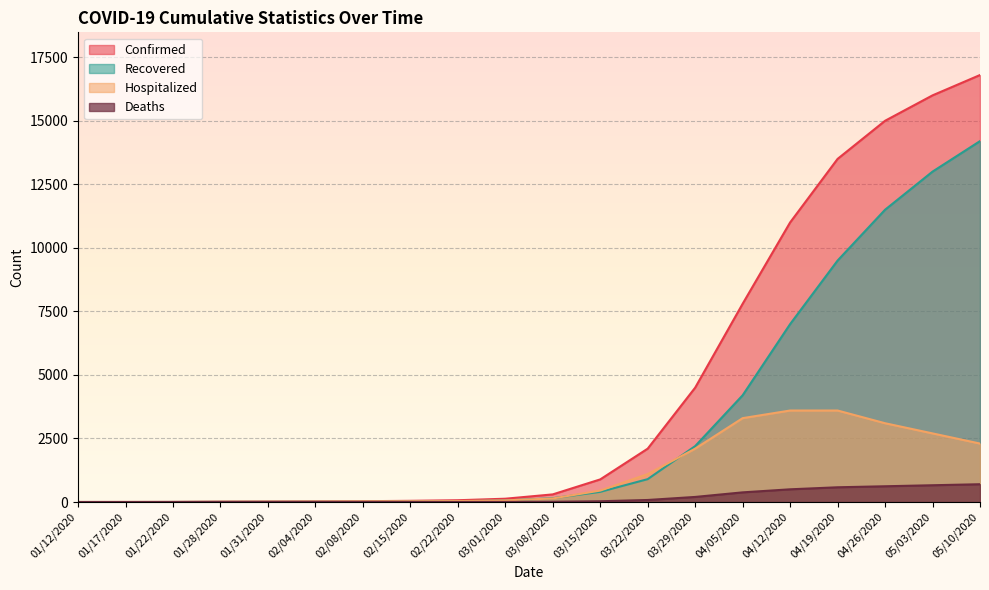

List the series in order of their overall mean, highest first.

Confirmed, Recovered, Hospitalized, Deaths